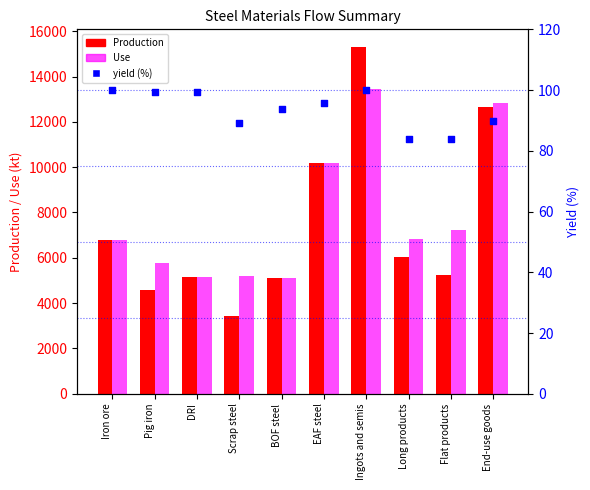

Which series has the largest total across all categories?

Use